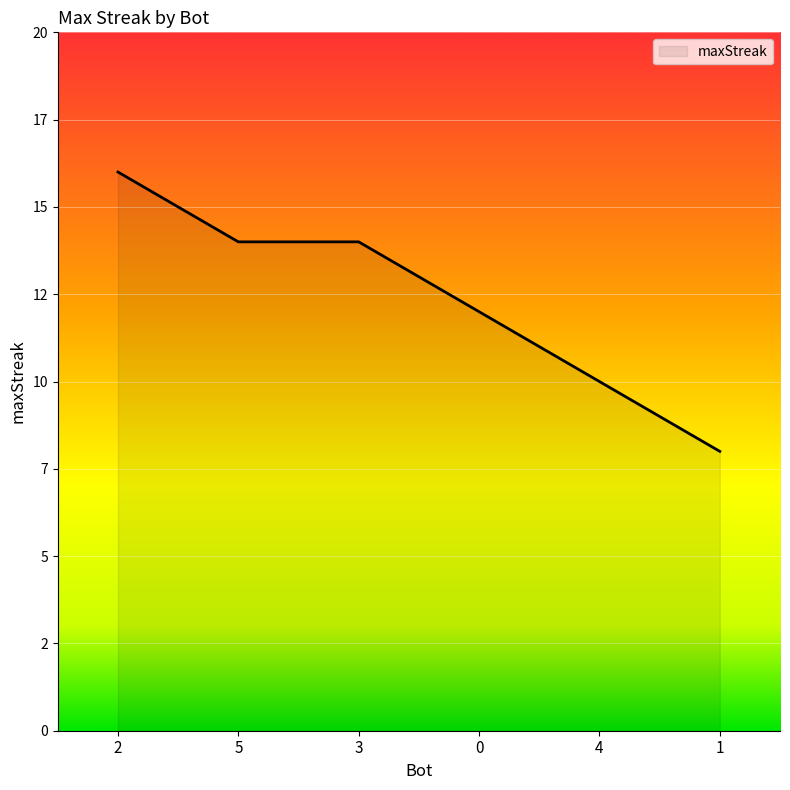

Which category has the highest value across all series?

2